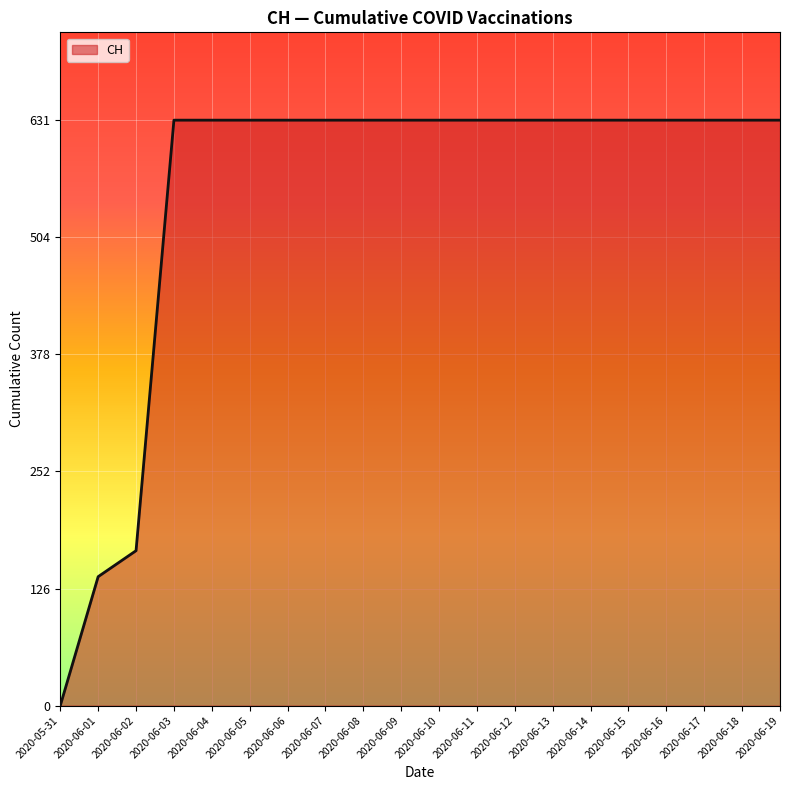

Which category has the lowest value across all series?

2020-05-31